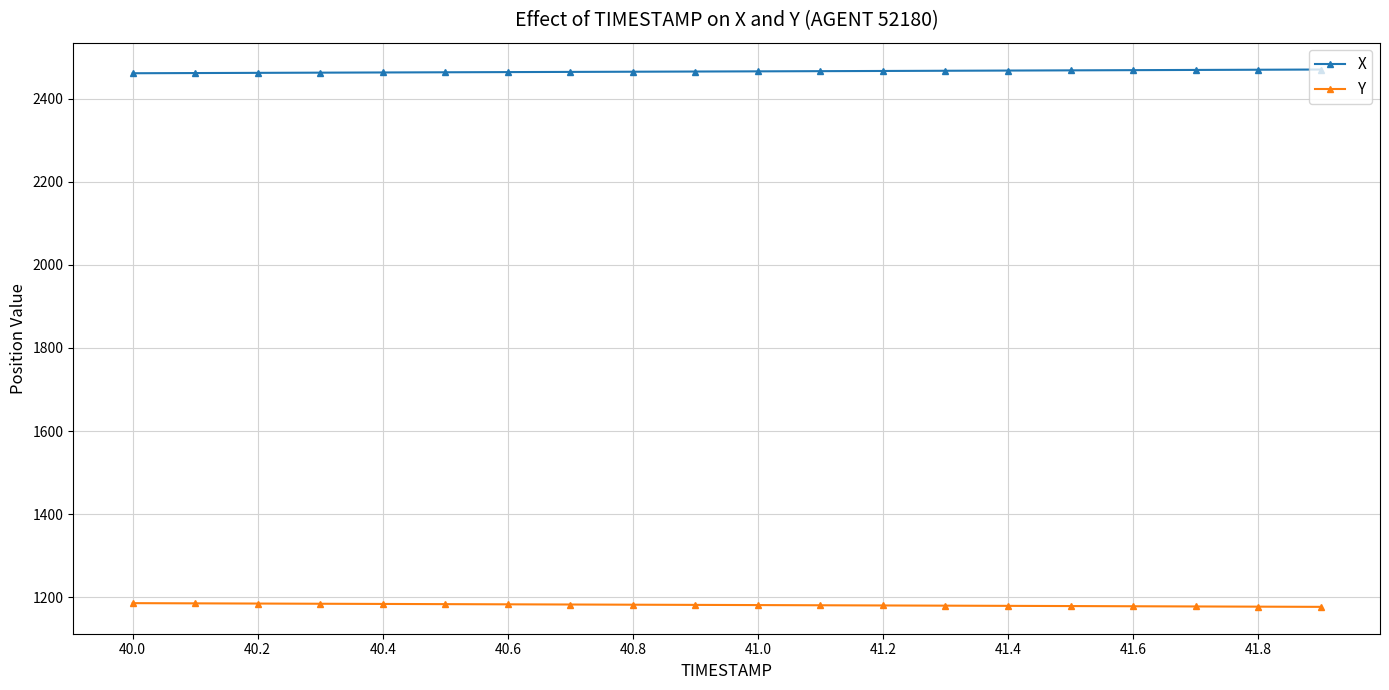

Which series has the largest total across all categories?

X